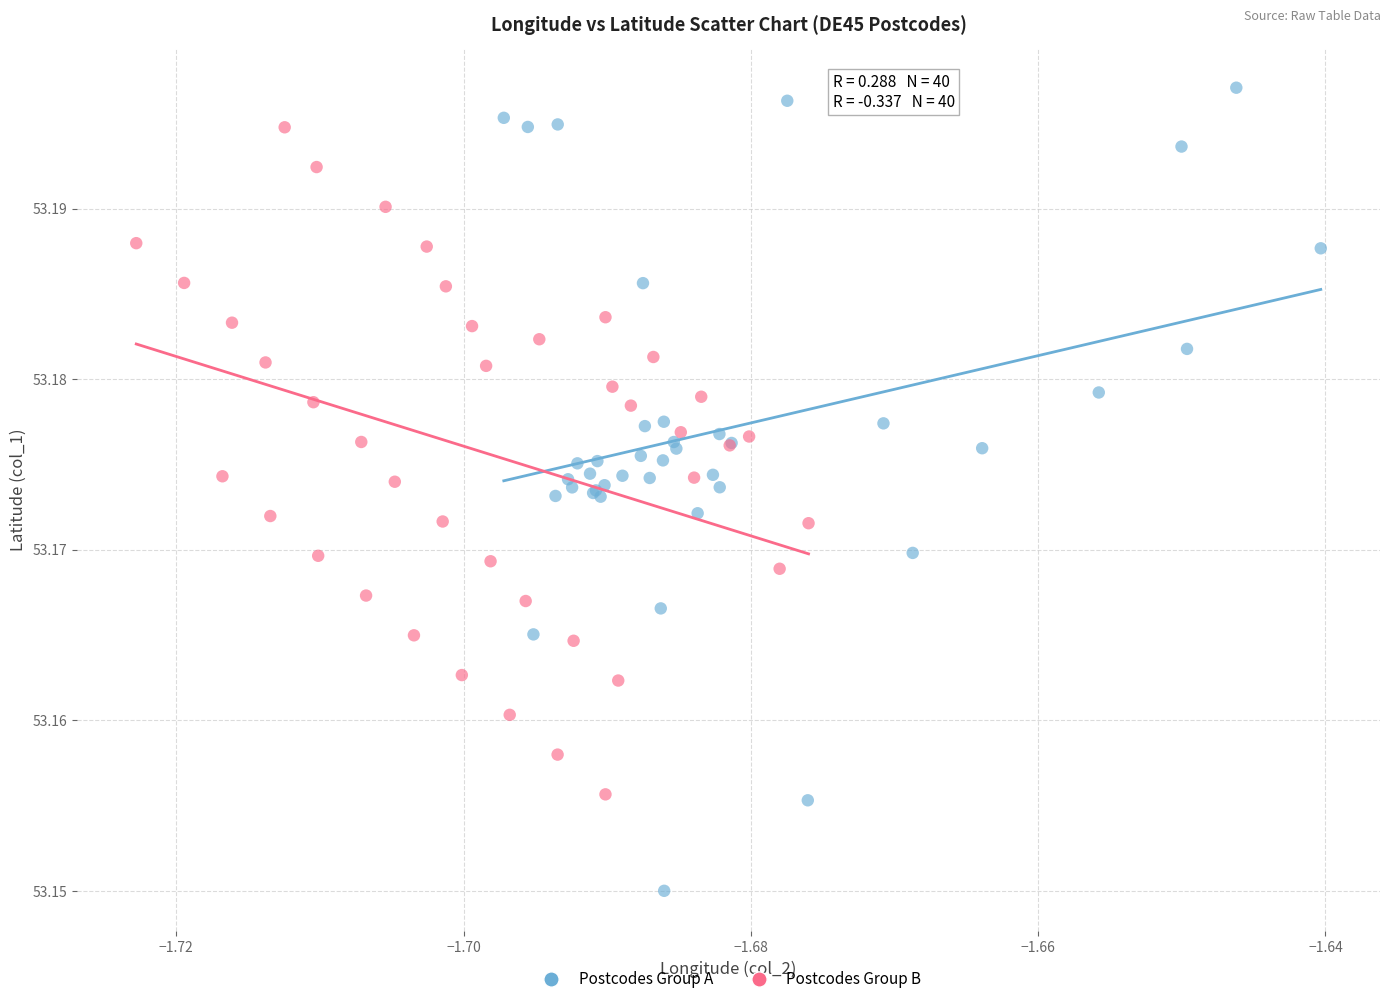

Which series contains the lowest Y value?

Postcodes Group A